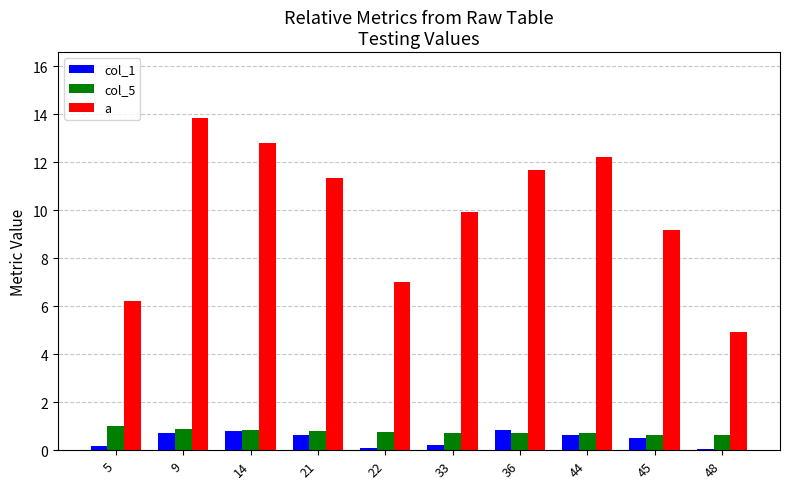

Which category has the highest value across all series?

9